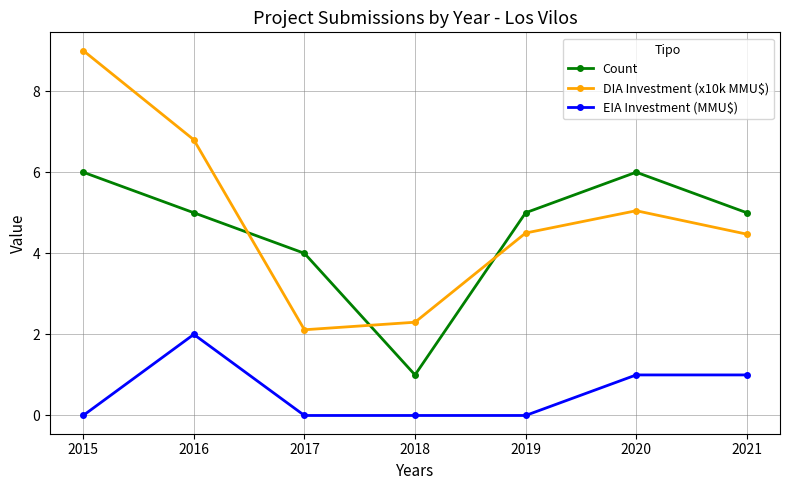

What is the difference between the highest and lowest values at 2019?

5.0